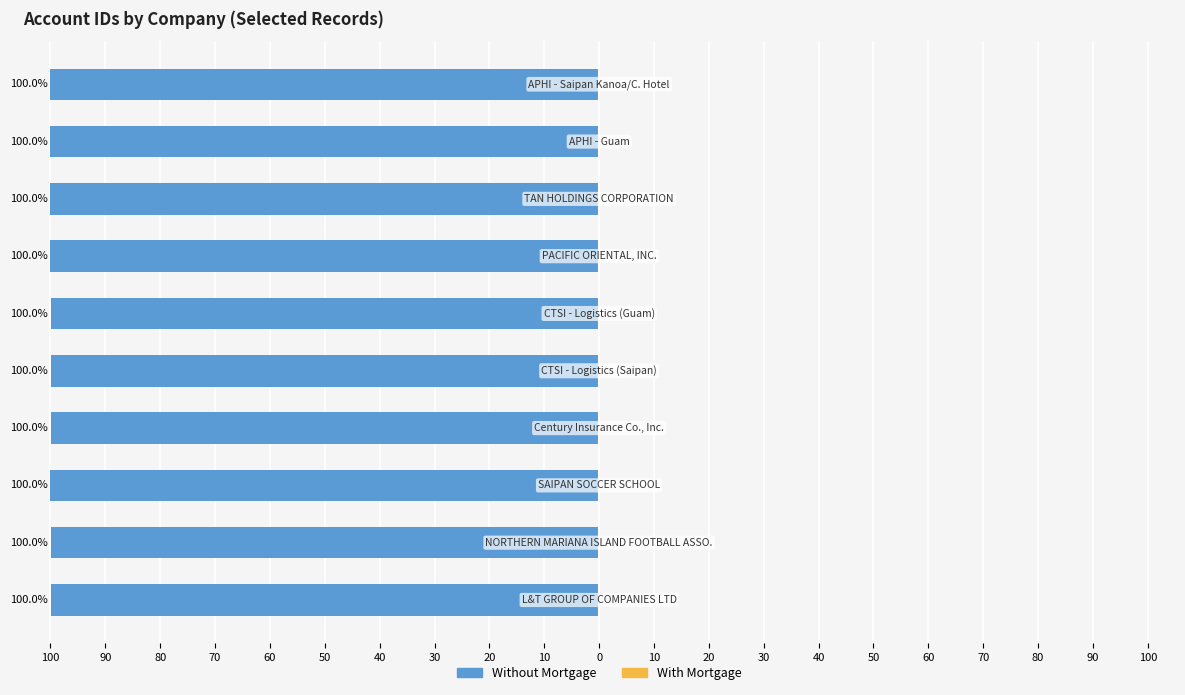

Does the chart contain any negative values?

Yes